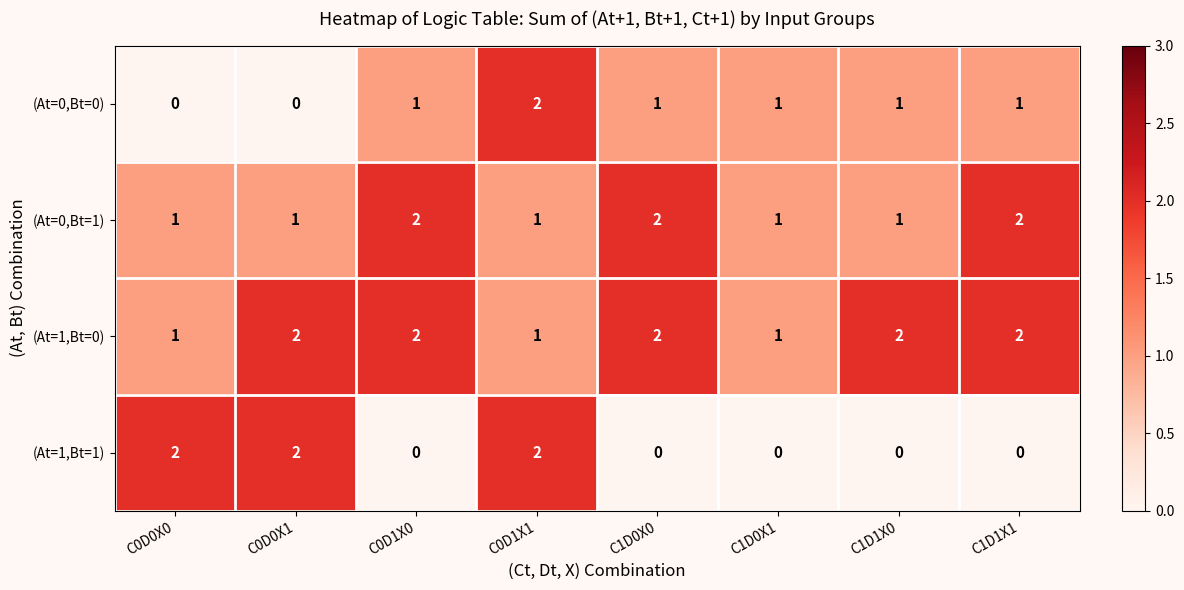

Which series has the largest total across all categories?

(At=1,Bt=0)